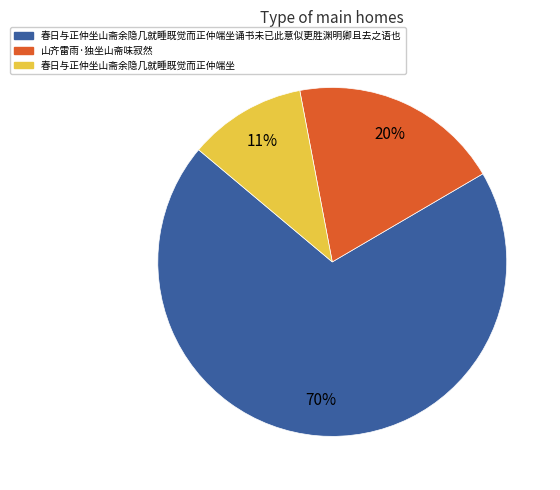

Do 春日与正仲坐山斋余隐几就睡既觉而正仲端坐诵书未已此意似更胜渊明卿且去之语也 and 山齐雷雨·独坐山斋味寂然 together represent more than half of the pie?

Yes